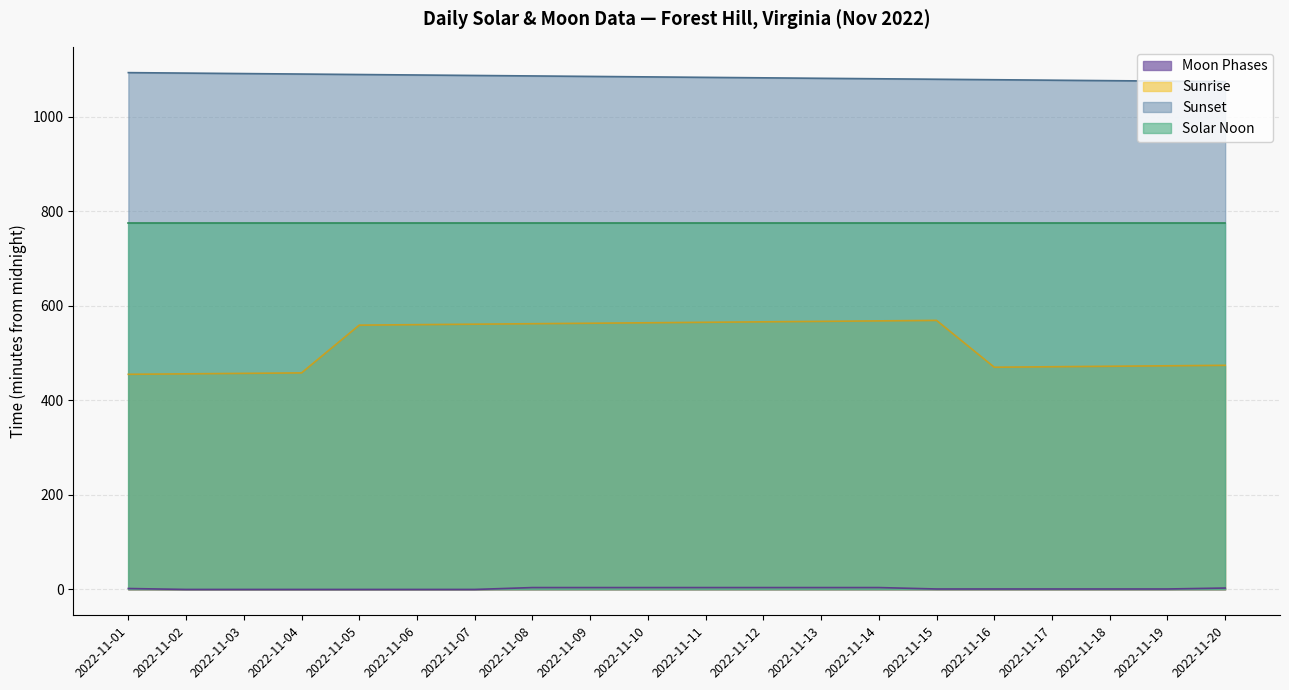

Is it true that the value at 2022-11-13 is 4?

True